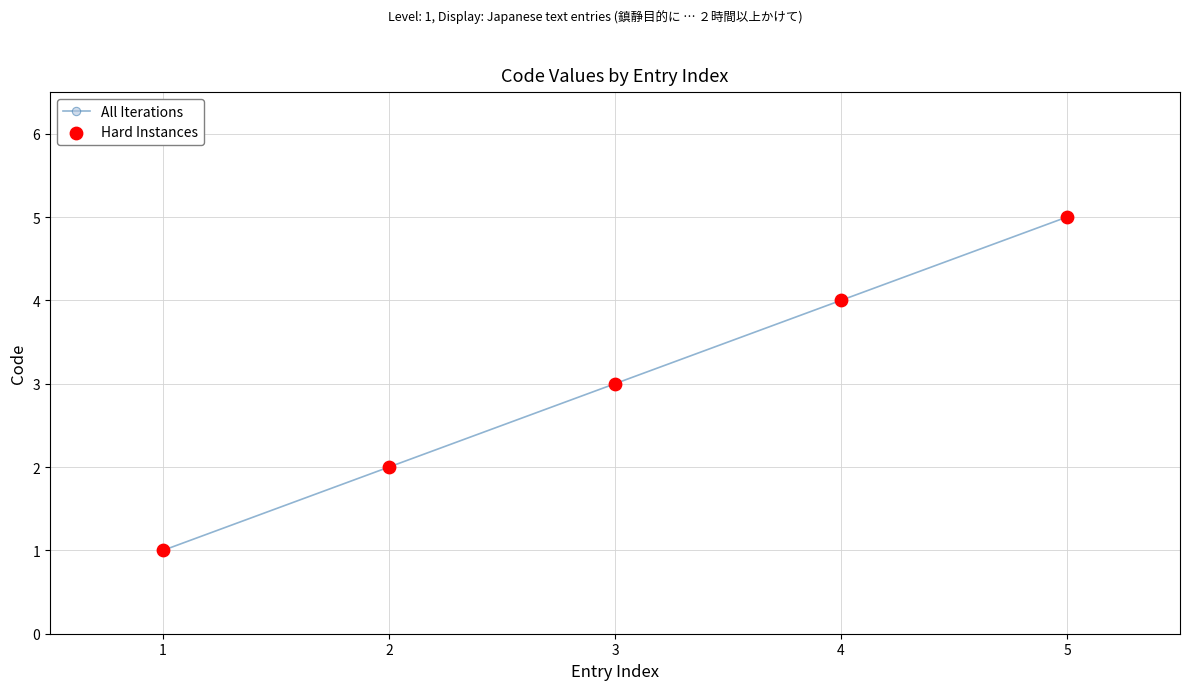

Rank the categories by value from highest to lowest.

5, 4, 3, 2, 1